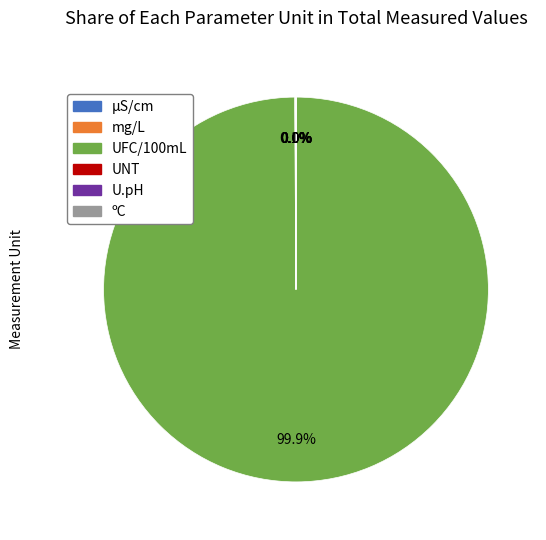

Which slice is the largest?

UFC/100mL